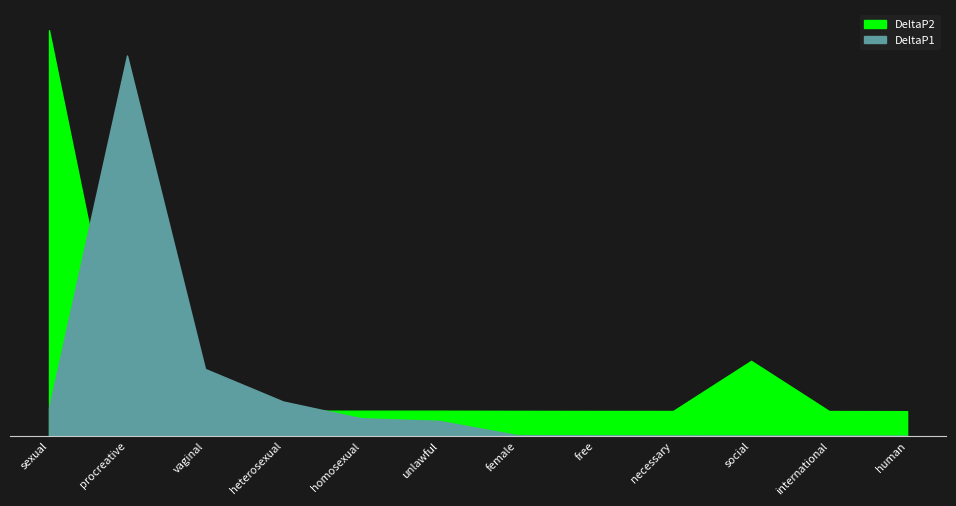

What is the label of the 7th point from the right?

unlawful